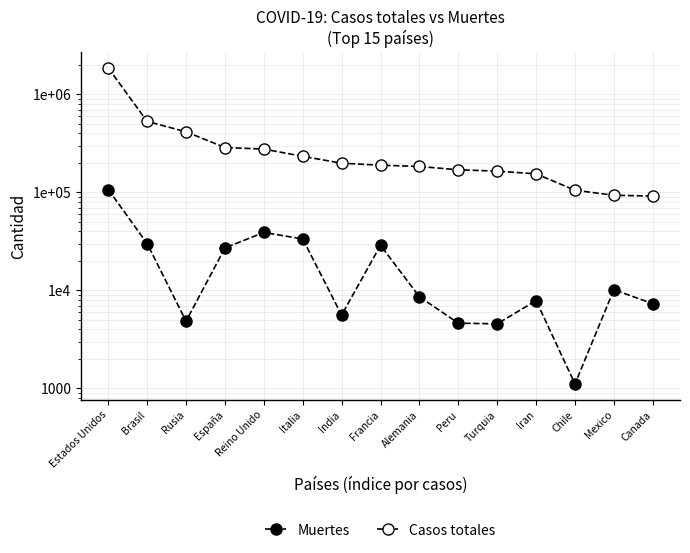

Is it true that Muertes equals 106925 at Estados Unidos?

True